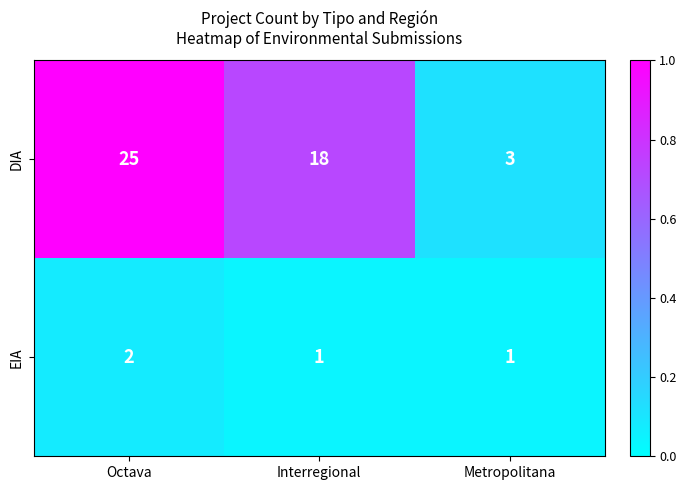

True or false: EIA has a value of 2 at Metropolitana.

False